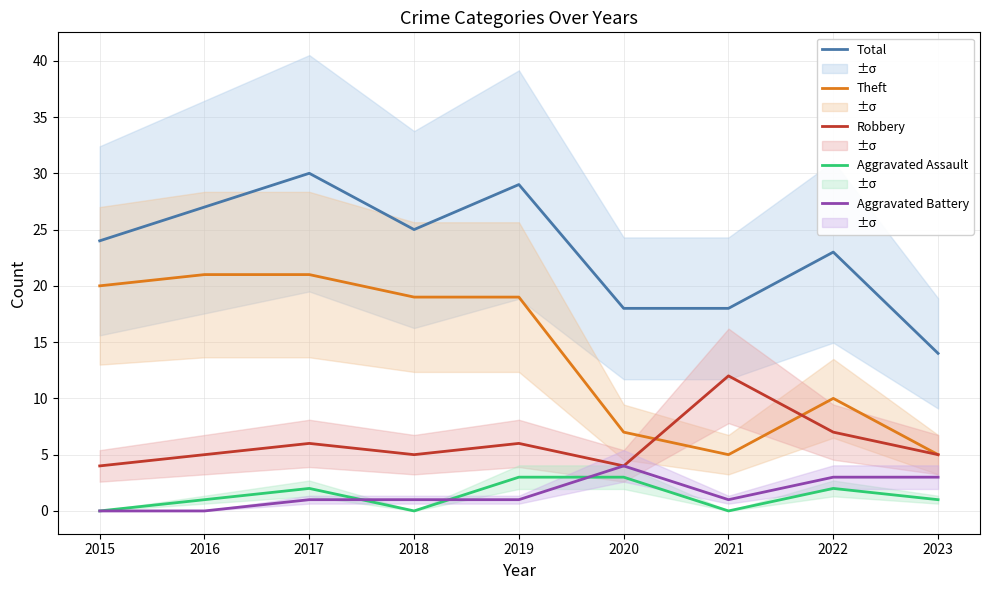

What is the value of the Aggravated Battery point at the 3rd from the left?

1